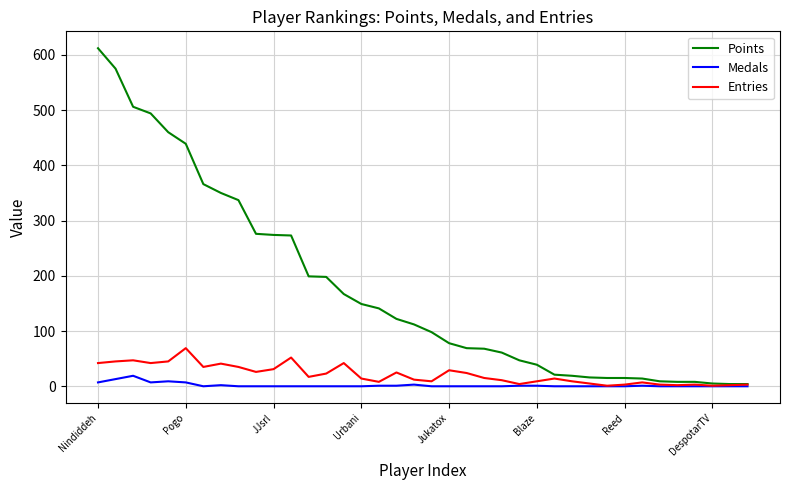

Which series has the widest spread of values?

Points